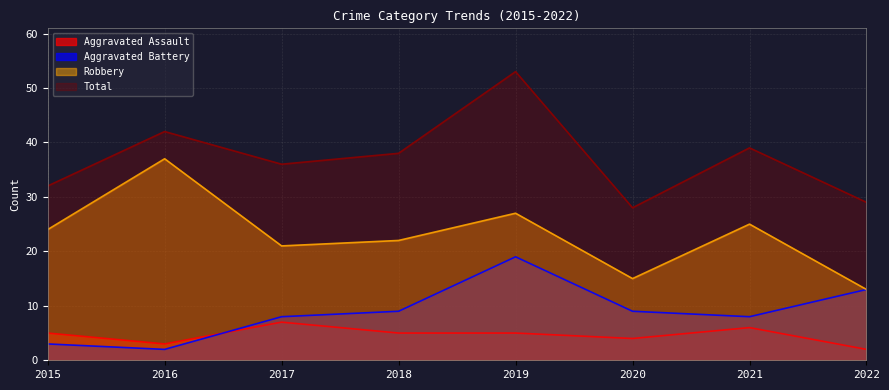

True or false: Robbery and Aggravated Assault cross at least once.

False